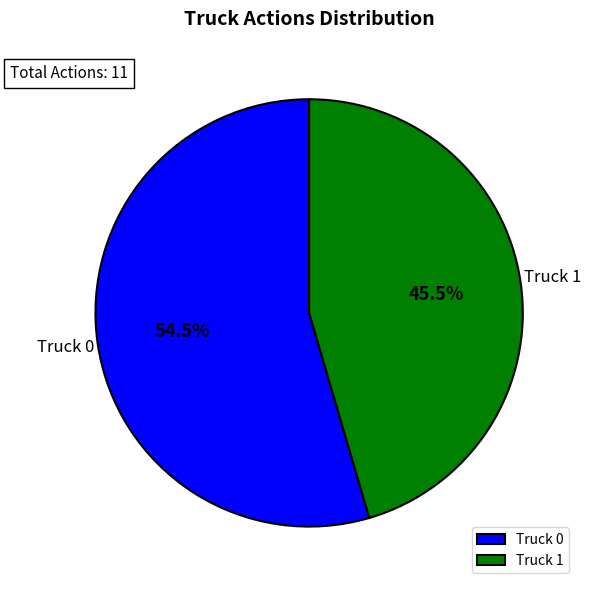

Which slice represents more than half of the pie?

Truck 0